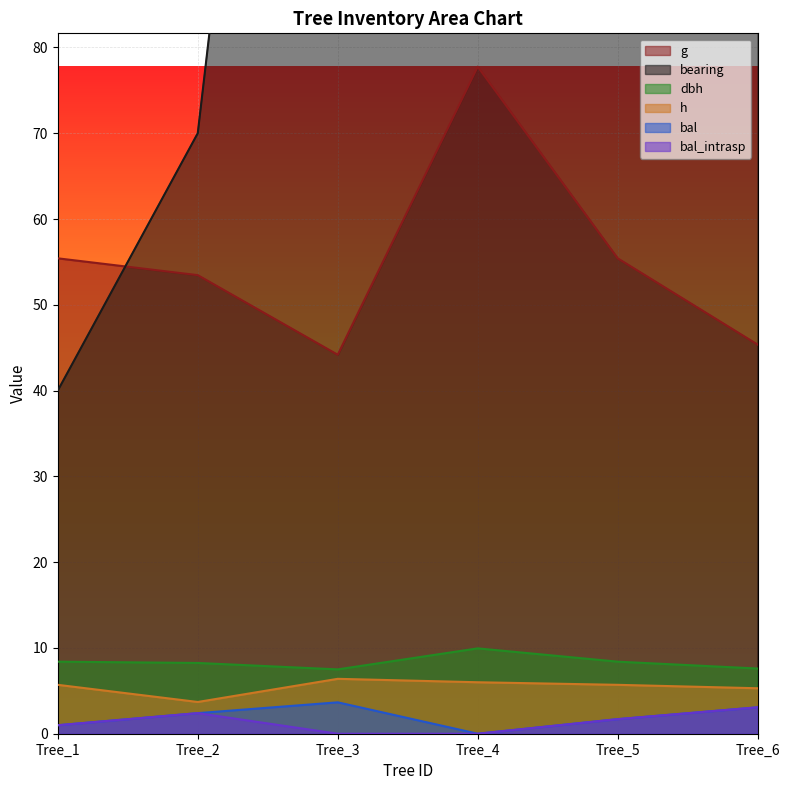

Reading left to right, what are all the values shown in this chart?

bearing: 40.0	70.0	210.0	270.0	283.0	315.0
bal: 1.0	2.4	3.7	0.0	1.7	3.1
dbh: 8.4	8.2	7.5	9.9	8.4	7.6
h: 5.7	3.7	6.4	6.0	5.7	5.3
g: 55.4	53.5	44.2	77.8	55.4	45.4
bal_intrasp: 1.0	2.4	0.0	0.0	1.7	3.1